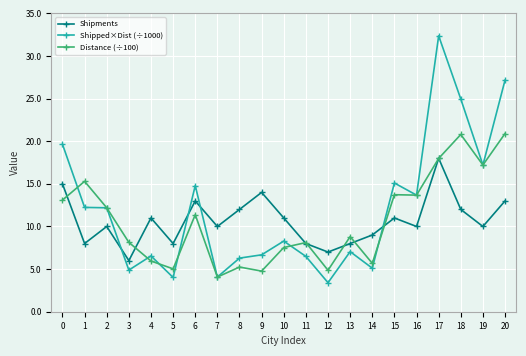

Is it true that Distance (÷100) equals 7.5 at 5?

False